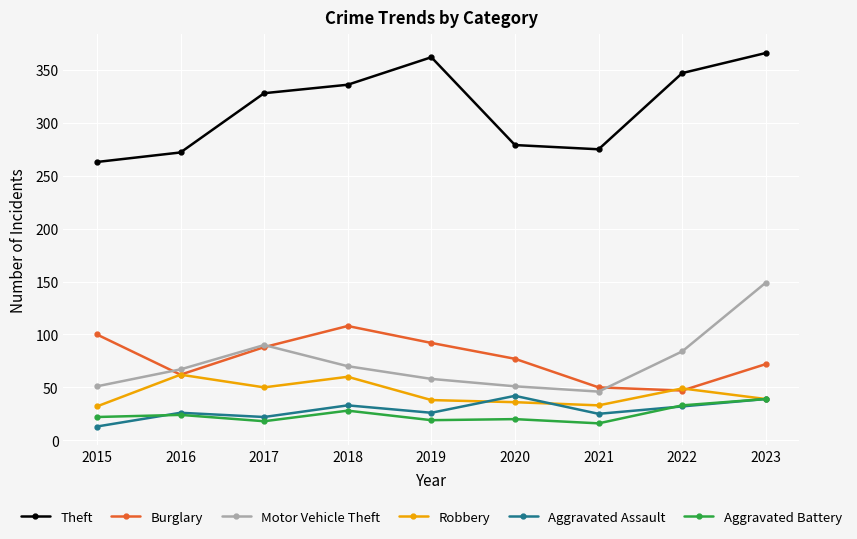

True or false: Aggravated Assault has a value of 25 at 2023.

False